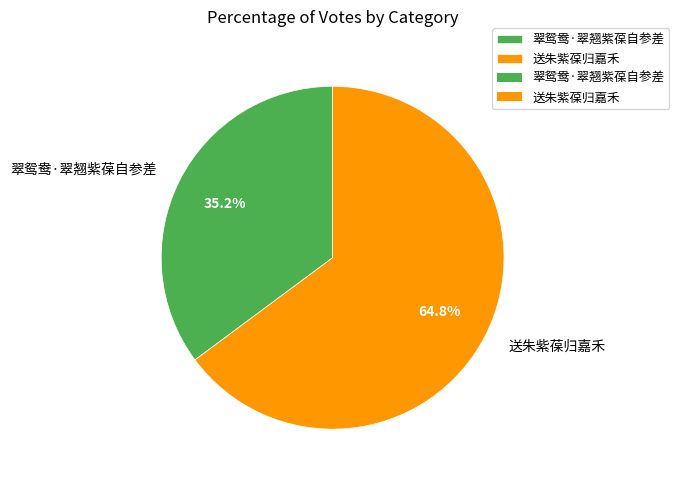

Is 翠鸳鸯·翠翘紫葆自参差 the majority of the pie?

No